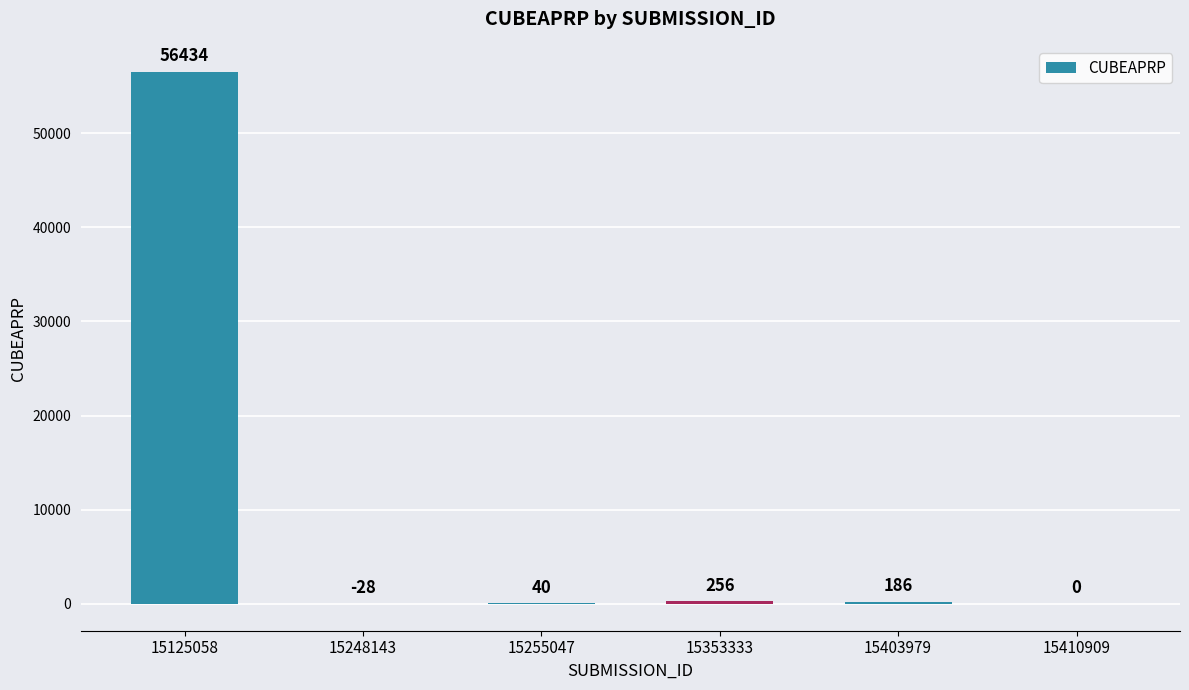

At which category does the chart reach its peak across all series?

15125058